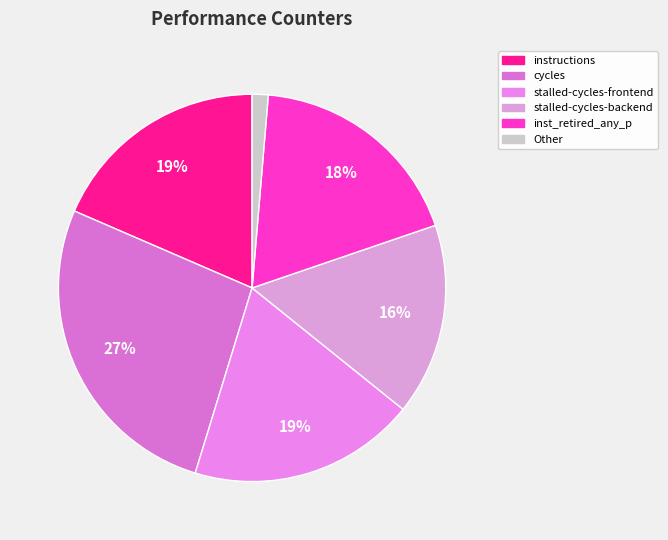

How many segments does this pie chart have?

6